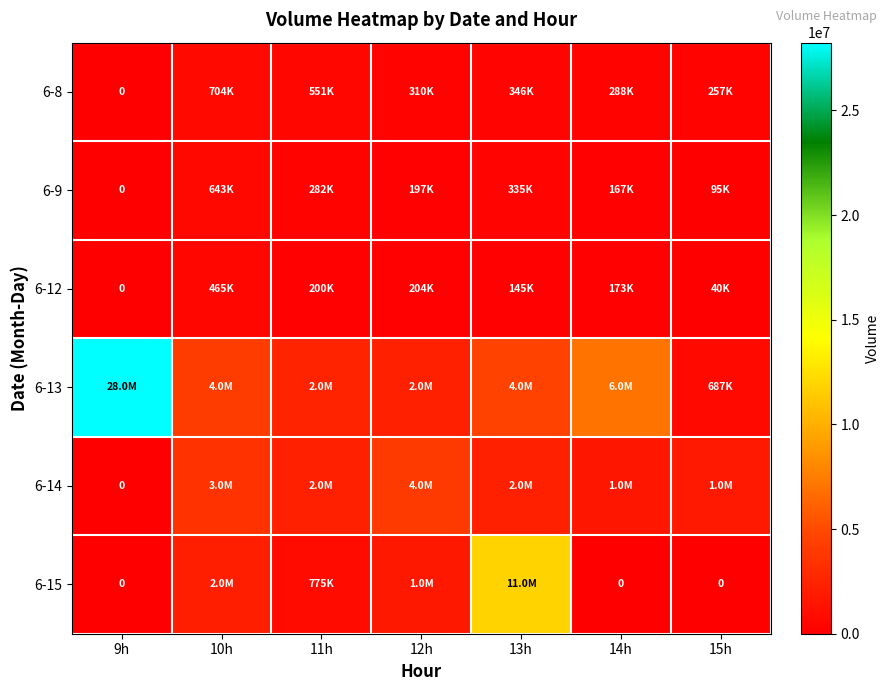

Which has a higher value, 12h or 9h?

12h